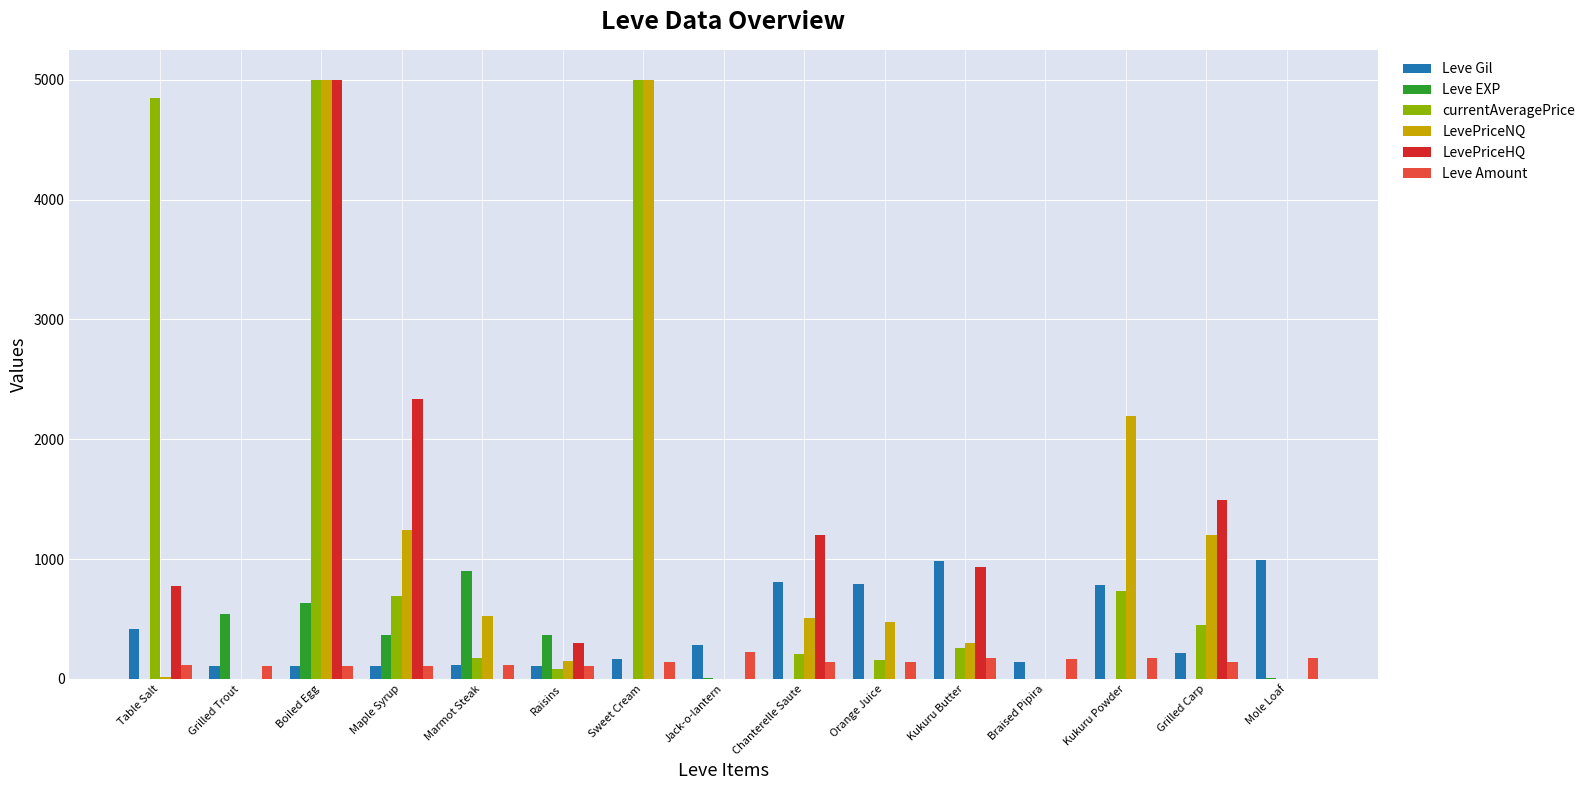

What is the sum of all Leve EXP values?

2840